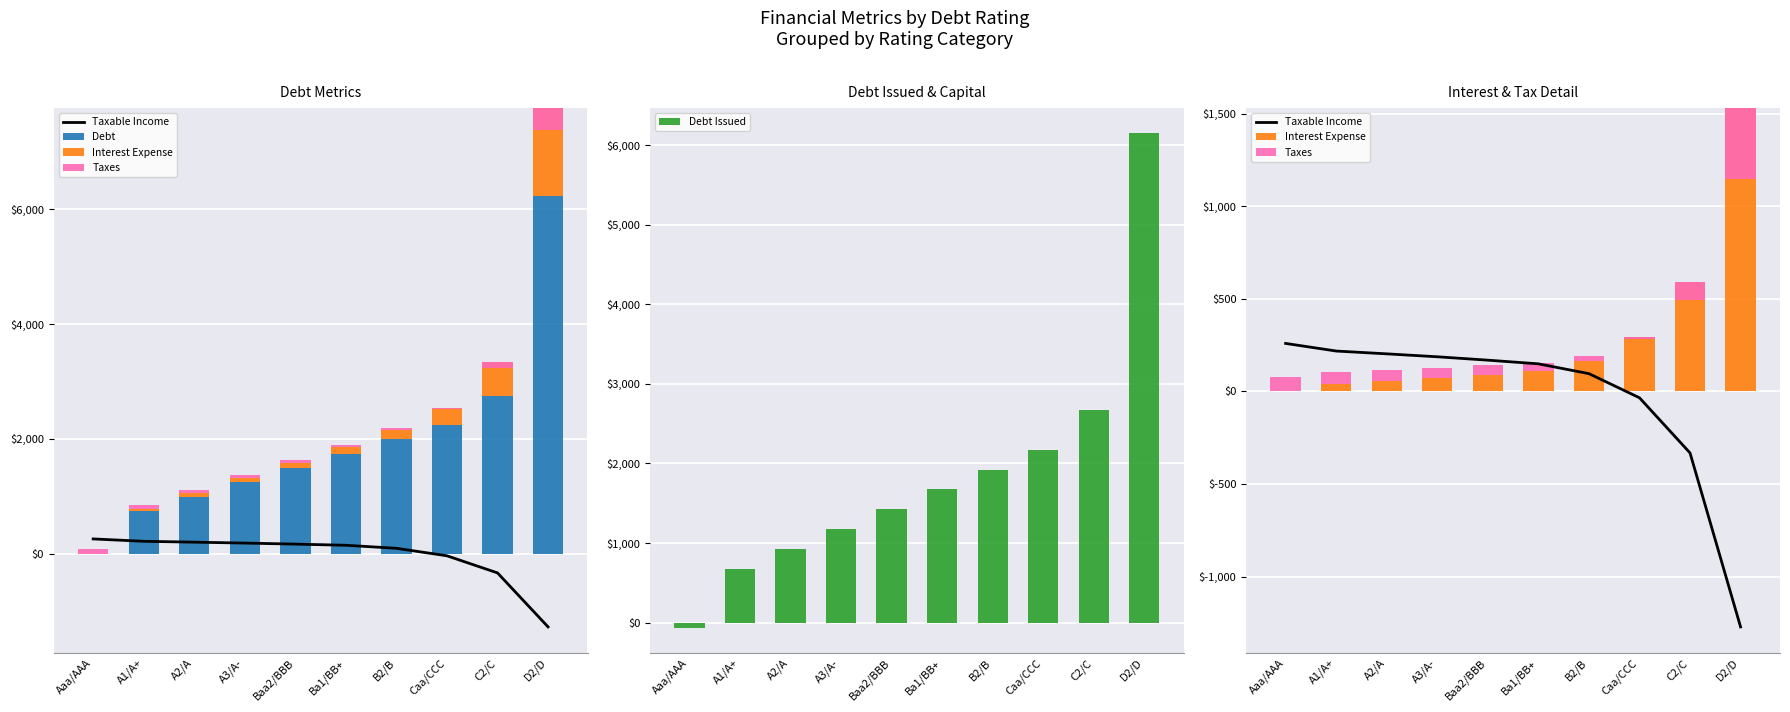

Read the Debt value at A2/A.

996.7